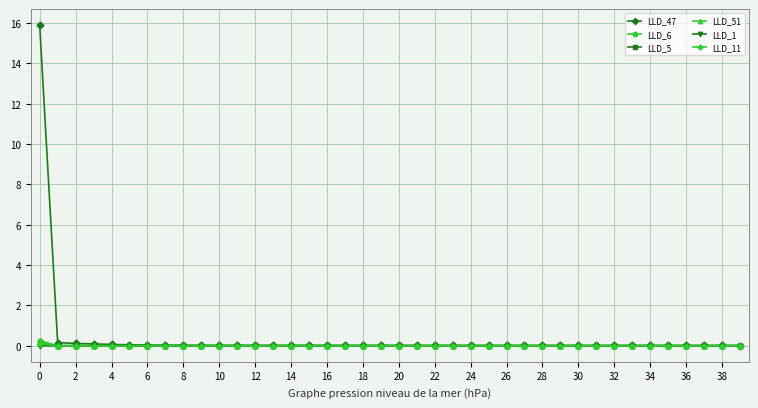

Count the number of data series in this chart.

6